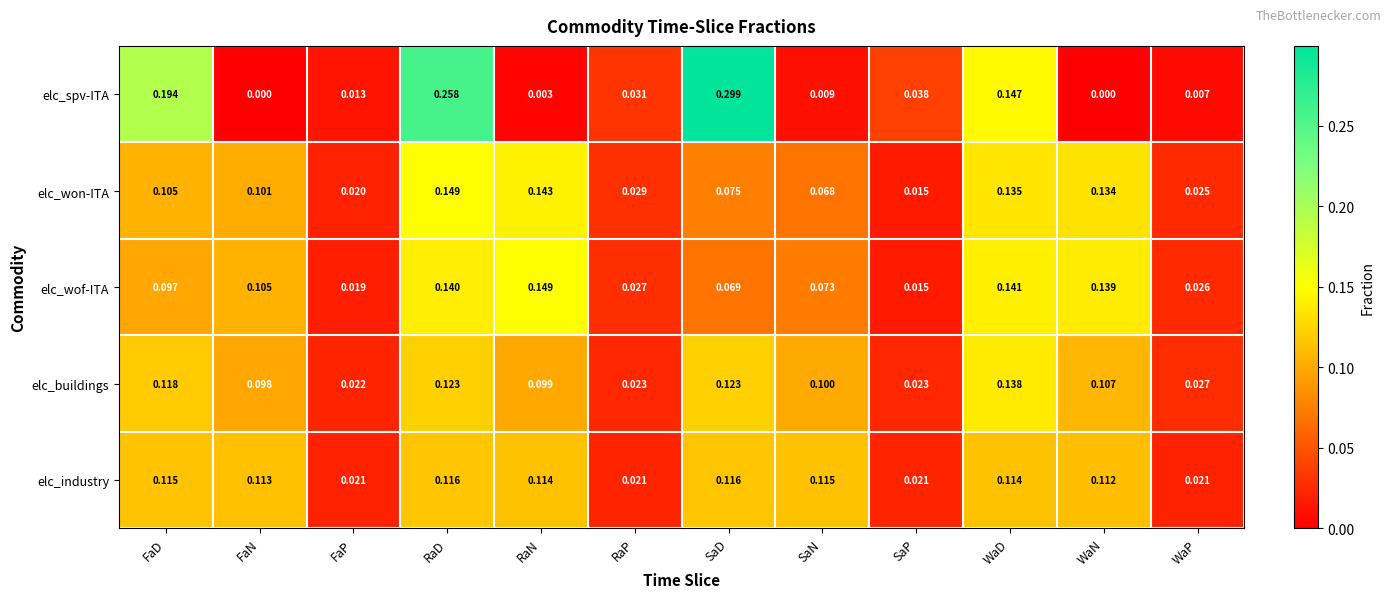

At which category is the sum across all series the highest?

RaD